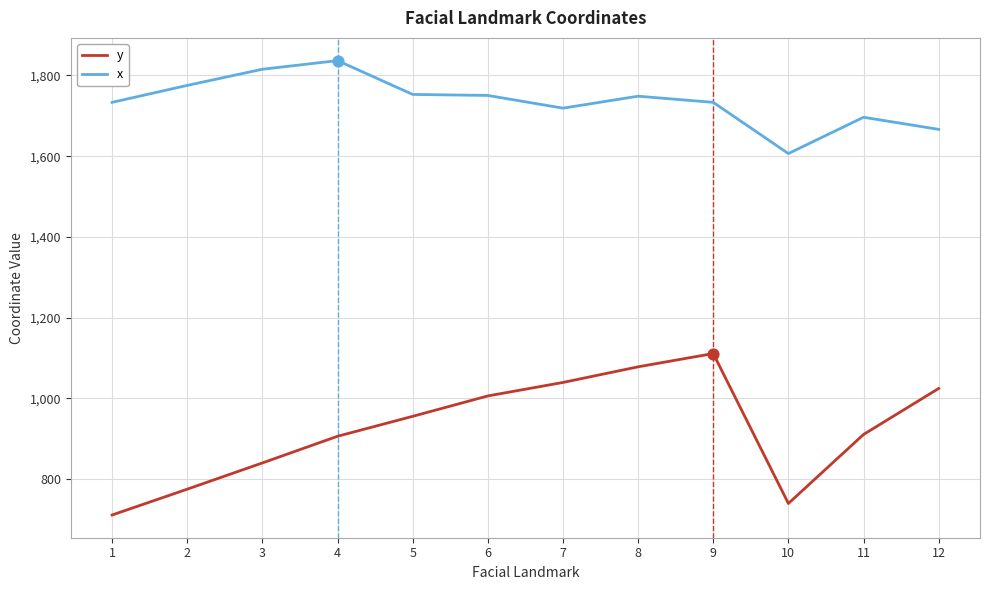

What are all the series names shown in the legend?

y, x